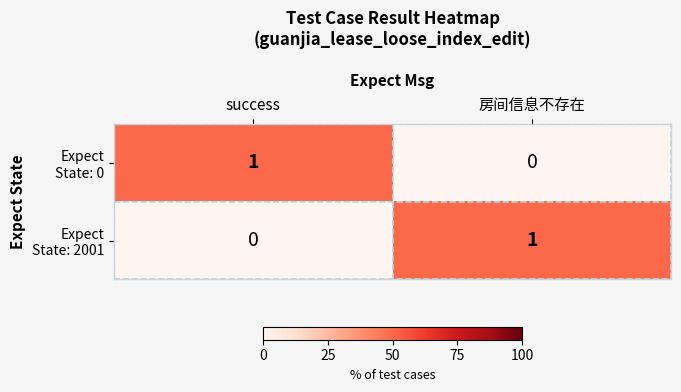

What is the maximum value shown in the chart?

1